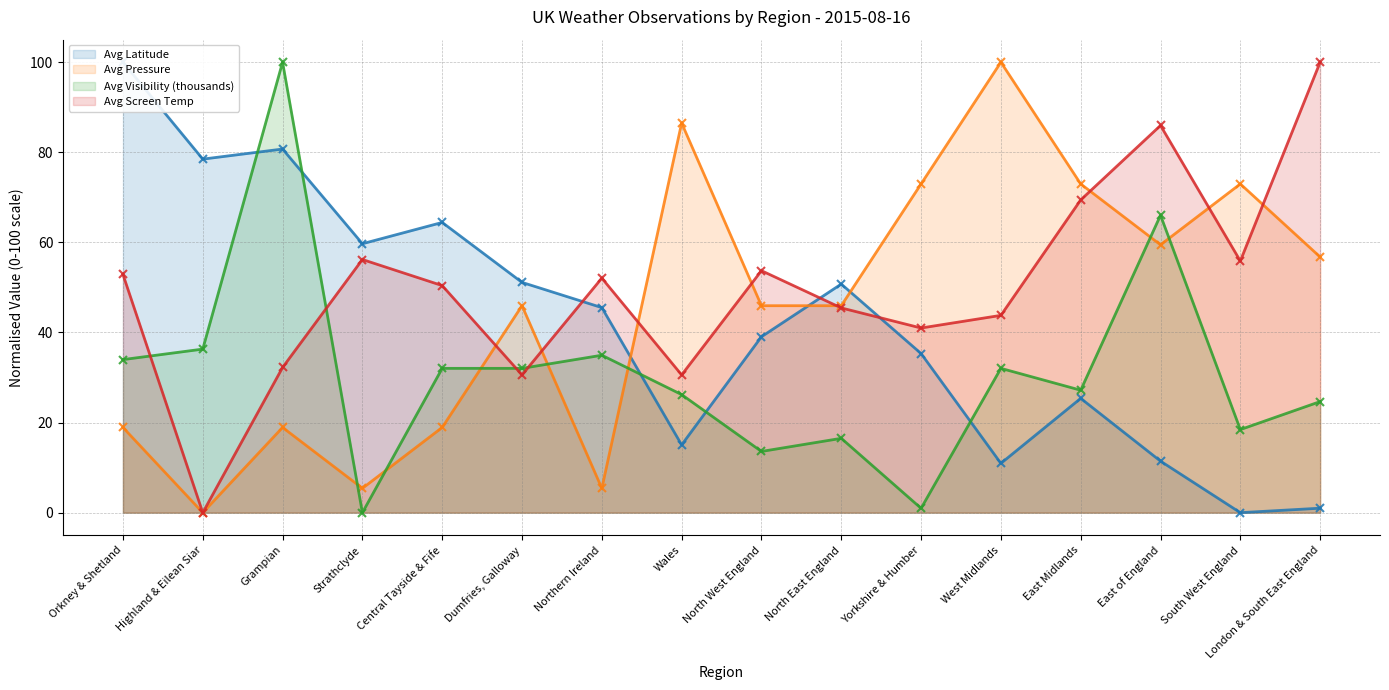

Reading left to right, transcribe all the data shown in this chart.

Avg Latitude (line): 100.0	78.5	80.7	59.7	64.4	51.1	45.5	15.0	39.1	50.7	35.3	10.9	25.4	11.4	0.0	1.0
Avg Pressure (line): 18.9	0.0	18.9	5.4	18.9	45.9	5.4	86.5	45.9	45.9	73.0	100.0	73.0	59.5	73.0	56.8
Avg Visibility (thousands) (line): 34.0	36.3	100.0	0.0	32.0	32.0	35.0	26.2	13.6	16.5	1.0	32.0	27.2	66.0	18.4	24.7
Avg Screen Temp (line): 52.9	0.0	32.2	56.2	50.4	30.6	52.1	30.6	53.7	45.5	41.0	43.8	69.4	86.0	55.9	100.0